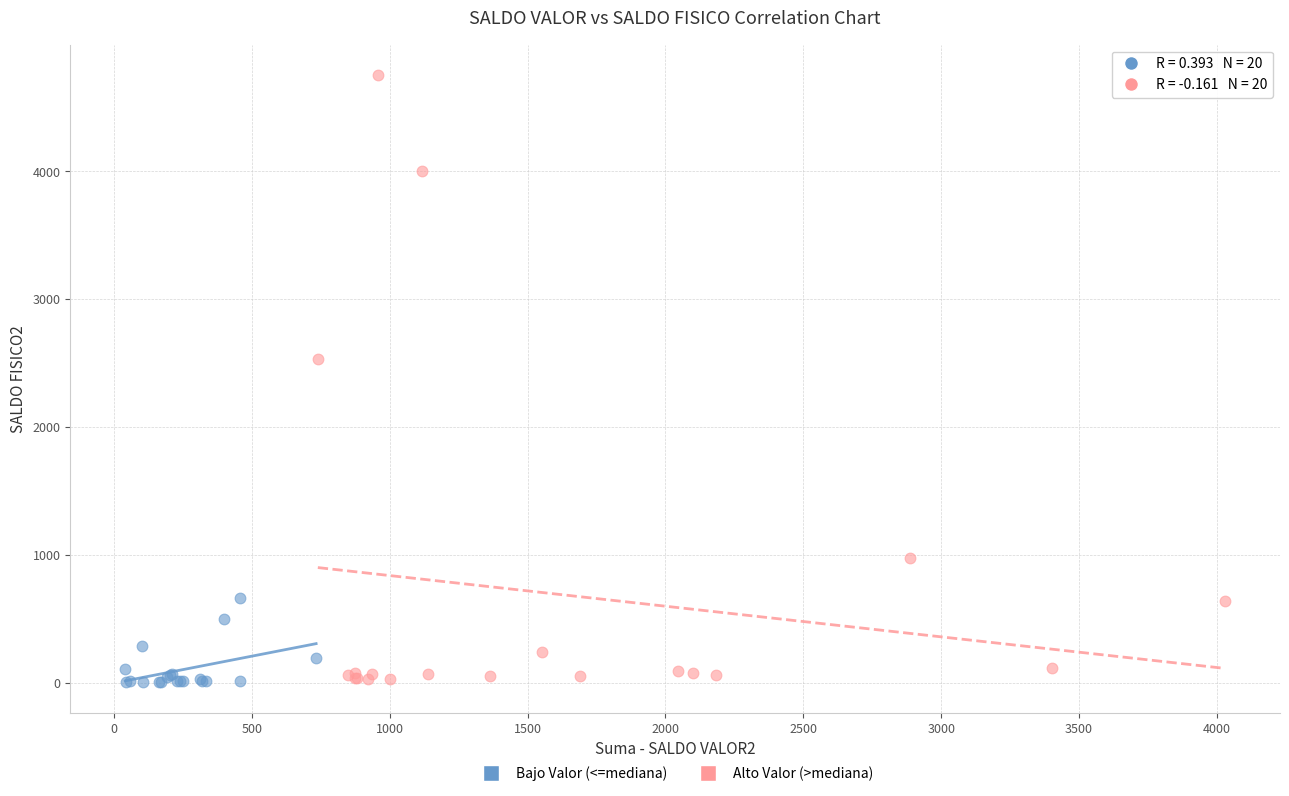

Which series has the largest Y range (max minus min)?

Alto Valor (>mediana)